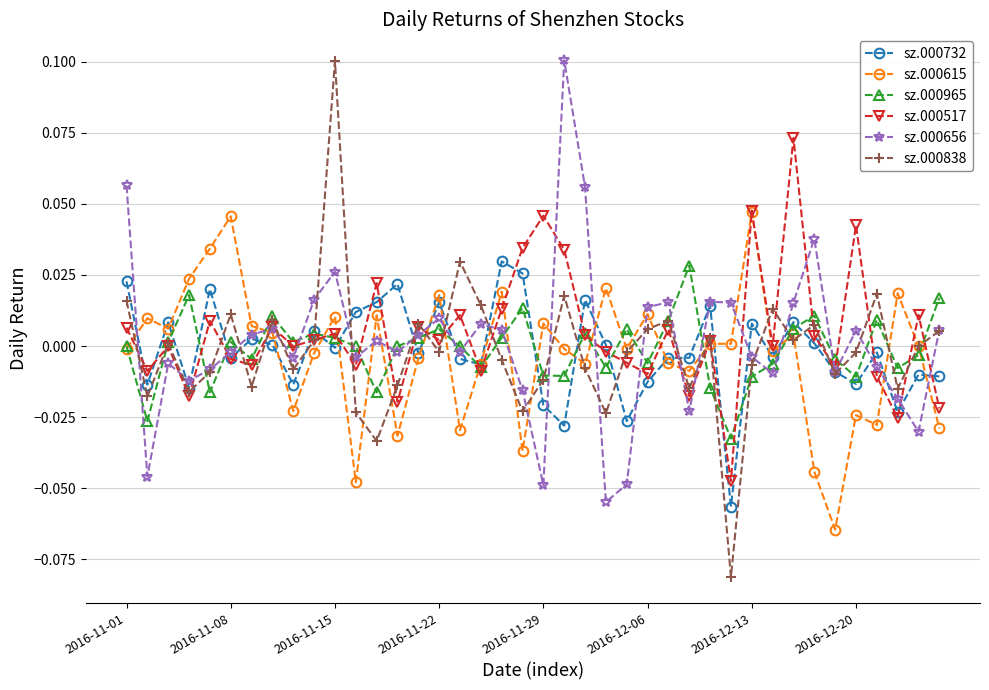

True or false: sz.000517 and sz.000965 cross at least once.

True